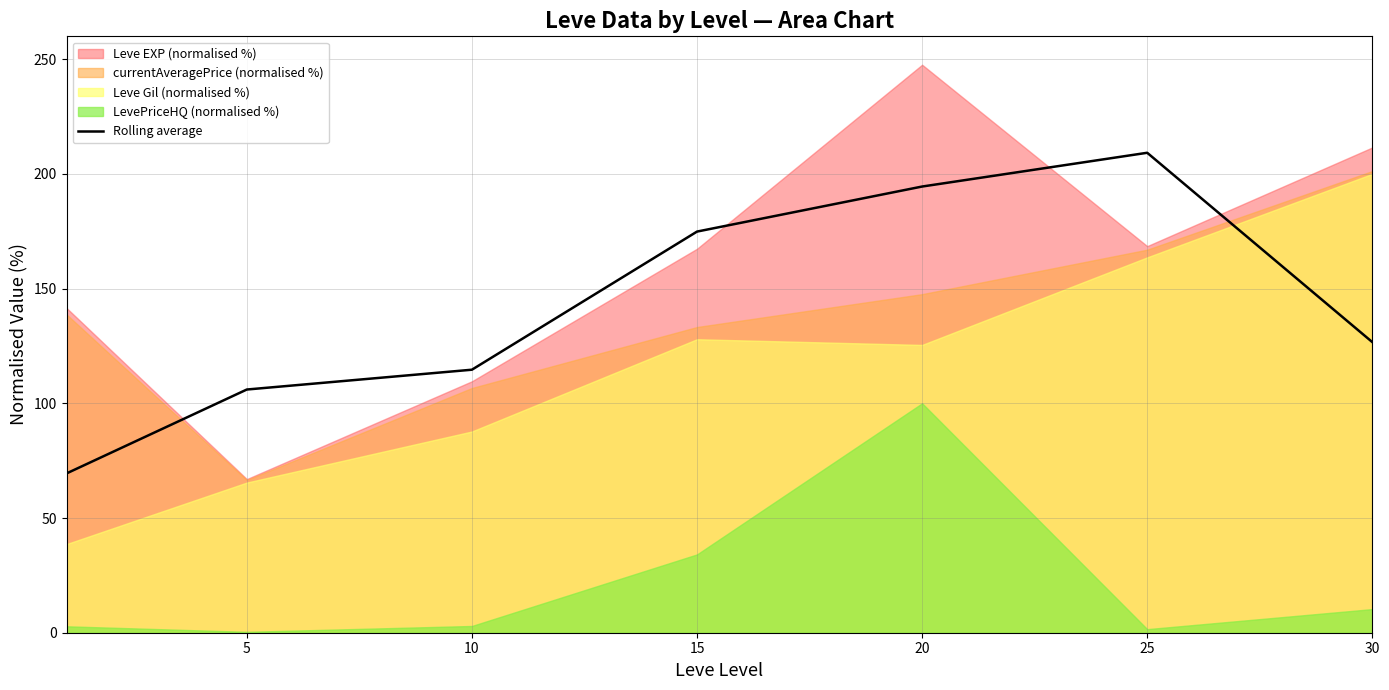

Reading left to right, extract all data points from this chart.

69.5	106.0	114.6	174.8	194.5	209.2	126.7